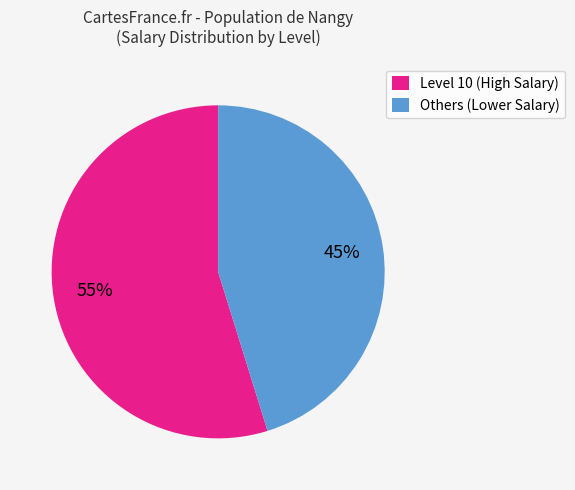

To the nearest percent, what is the average slice percentage?

50%